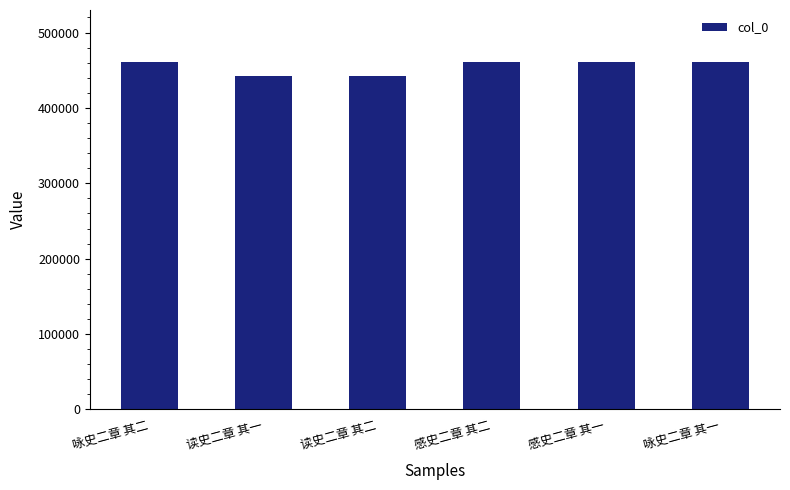

What is the difference between the maximum and minimum values?

18066